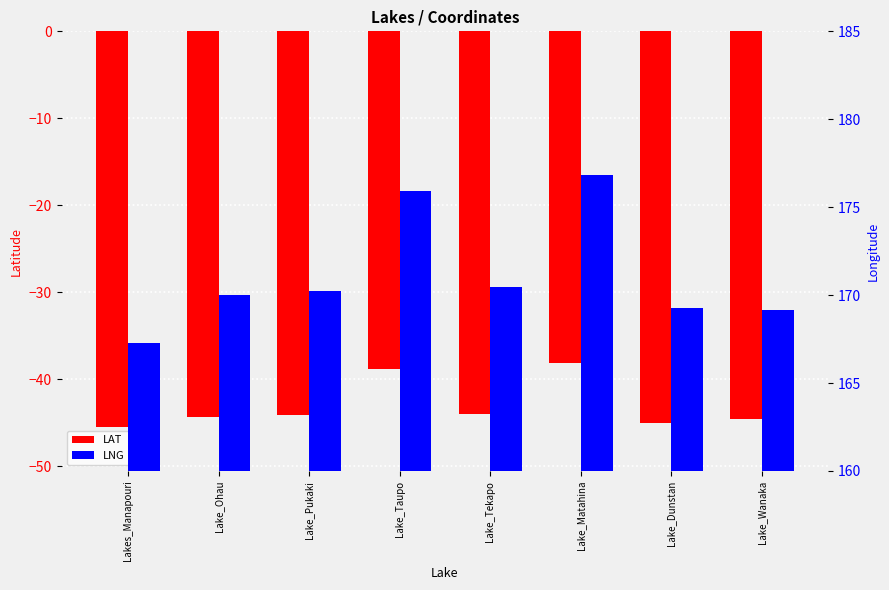

What is the label of the 5th bar from the left?

Lake_Tekapo